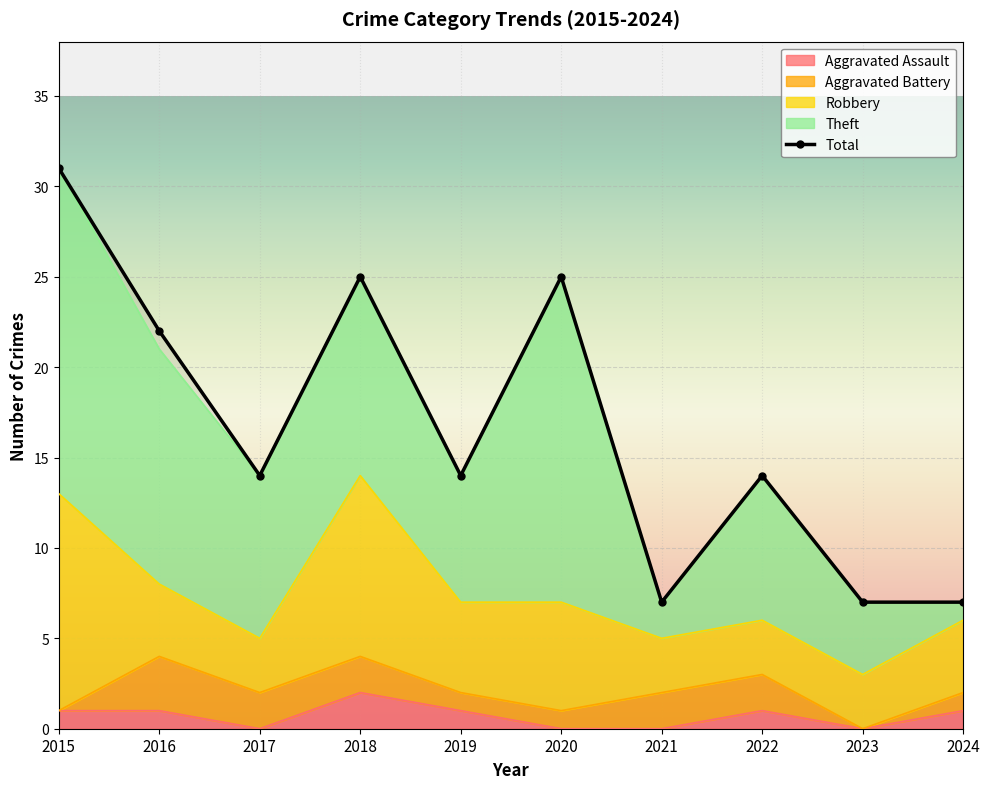

Reading right to left, what are all the values shown in this chart?

Aggravated Assault: 2024=1	2023=0	2022=1	2021=0	2020=0	2019=1	2018=2	2017=0	2016=1	2015=1
Aggravated Battery: 2024=1	2023=0	2022=2	2021=2	2020=1	2019=1	2018=2	2017=2	2016=3	2015=0
Robbery: 2024=4	2023=3	2022=3	2021=3	2020=6	2019=5	2018=10	2017=3	2016=4	2015=12
Theft: 2024=1	2023=4	2022=8	2021=2	2020=18	2019=7	2018=11	2017=9	2016=13	2015=18
Total: 2024=7	2023=7	2022=14	2021=7	2020=25	2019=14	2018=25	2017=14	2016=22	2015=31